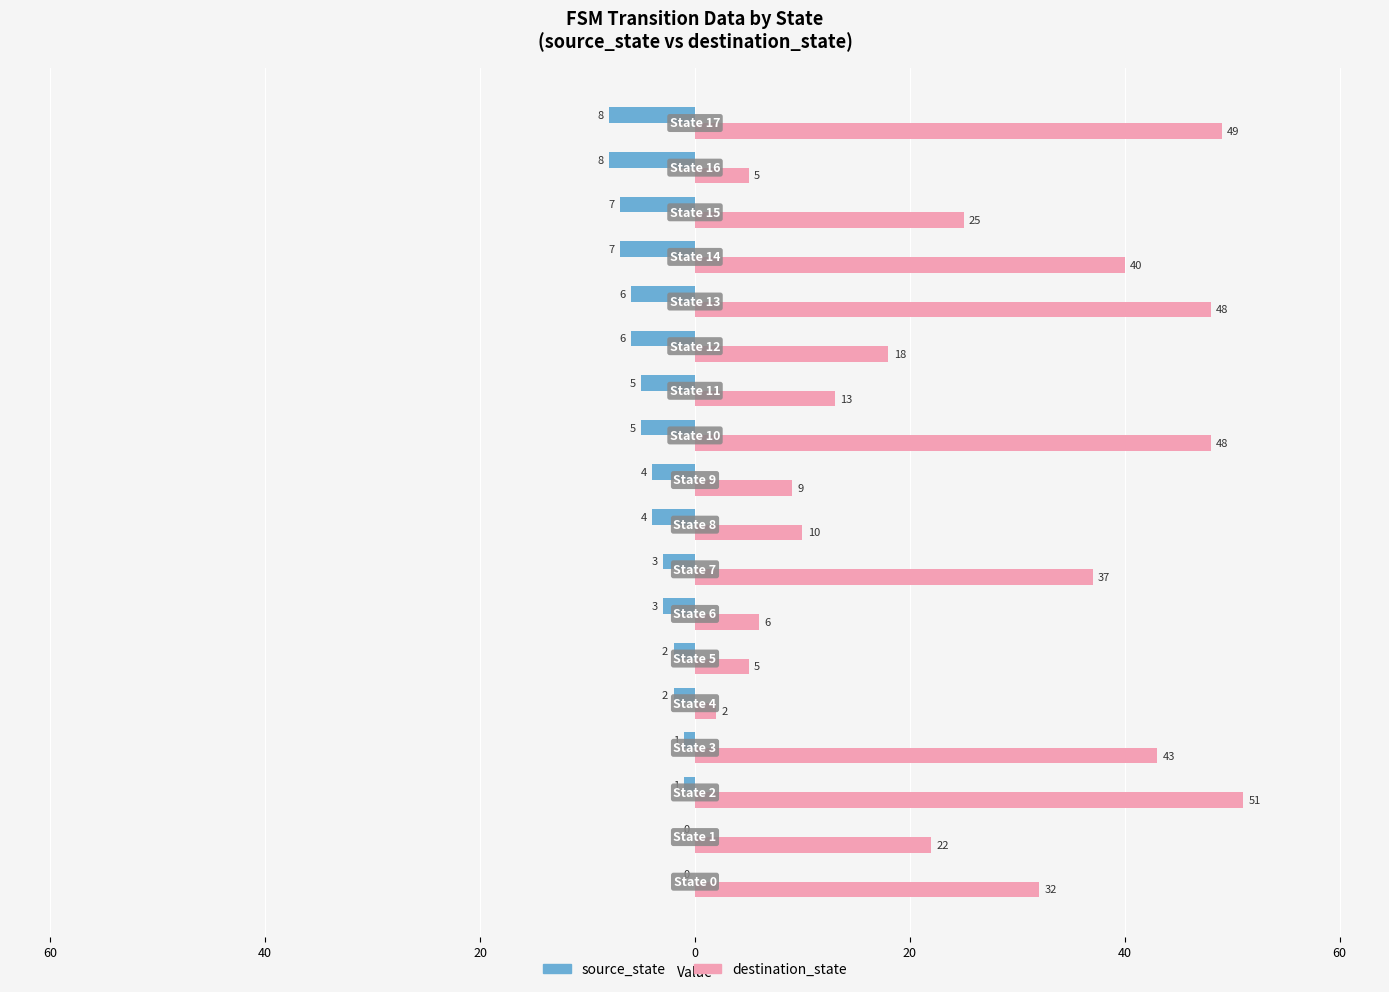

What are all the series names shown in the legend?

source_state, destination_state